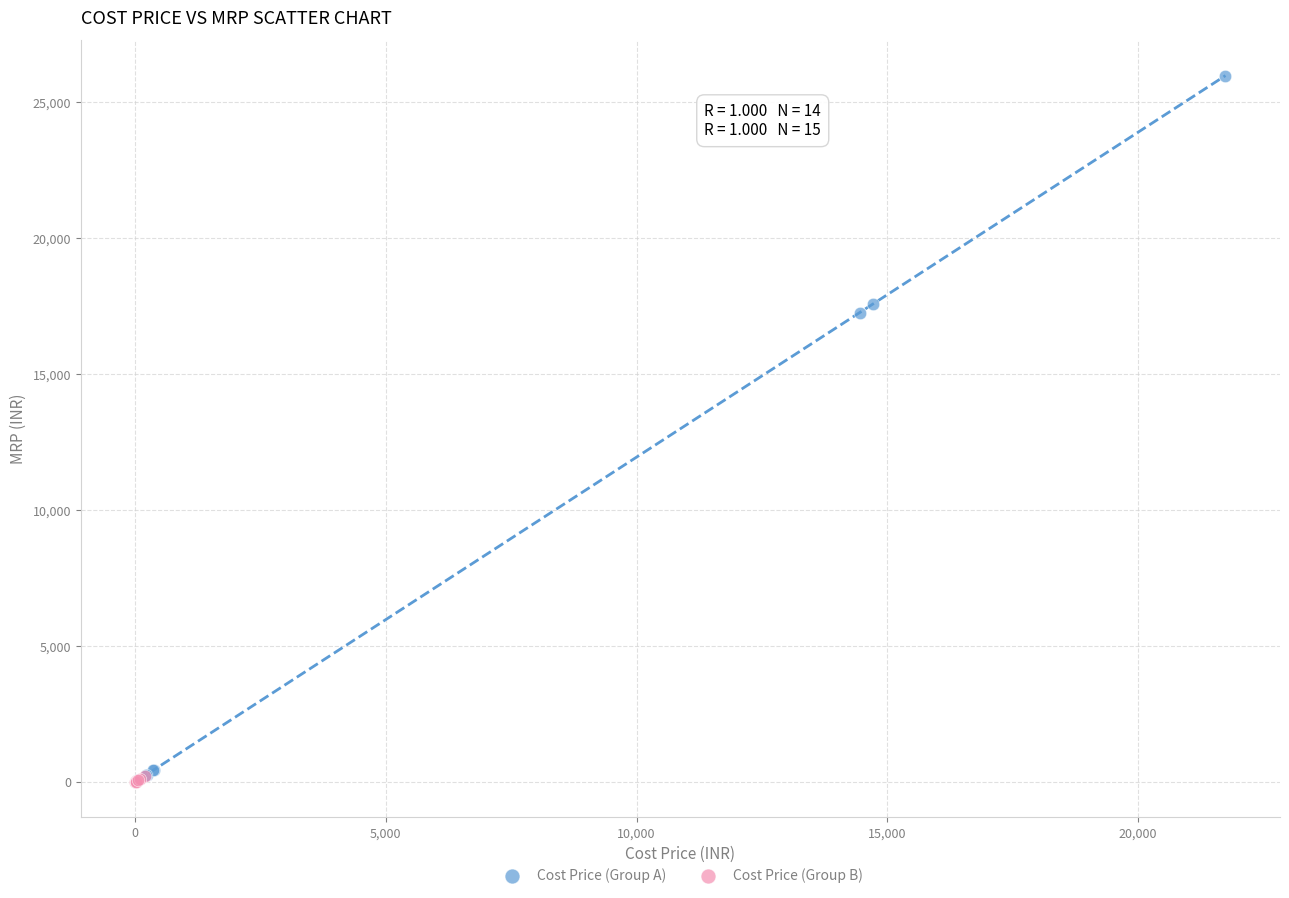

What are all the series names shown in the legend?

Cost Price (Group A), Cost Price (Group B)